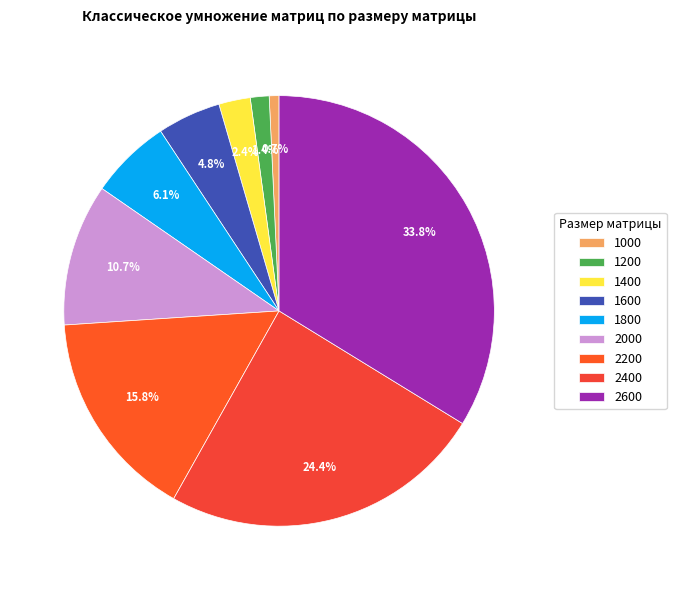

Does 1200 account for over 50% of the chart?

No